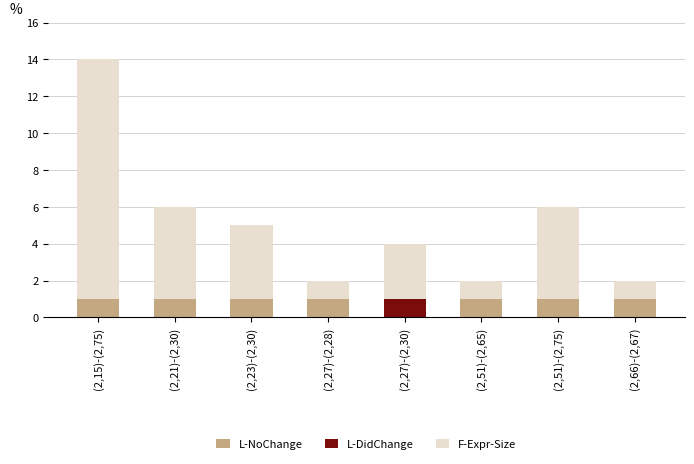

True or false: L-NoChange has a value of 0 at (2,15)-(2,75).

False